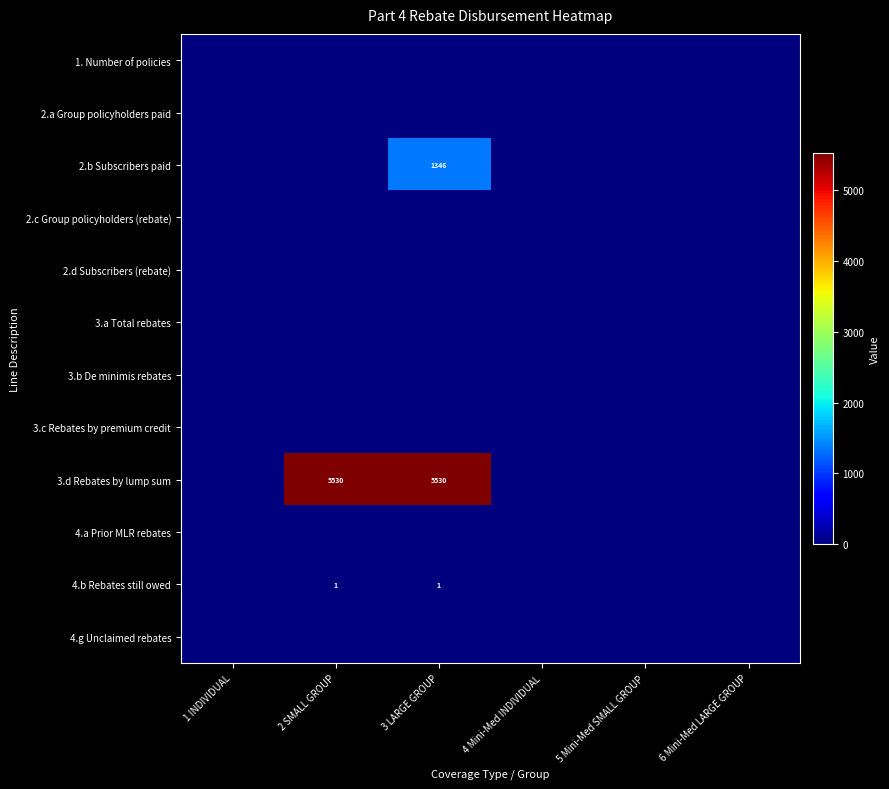

At how many categories does at least one series exceed 4378?

2